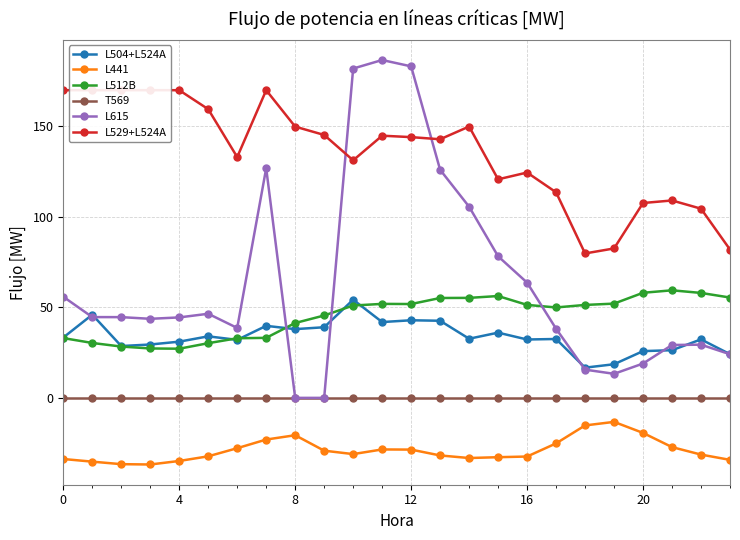

The value of L441 at 8 is -20.6. True or false?

True